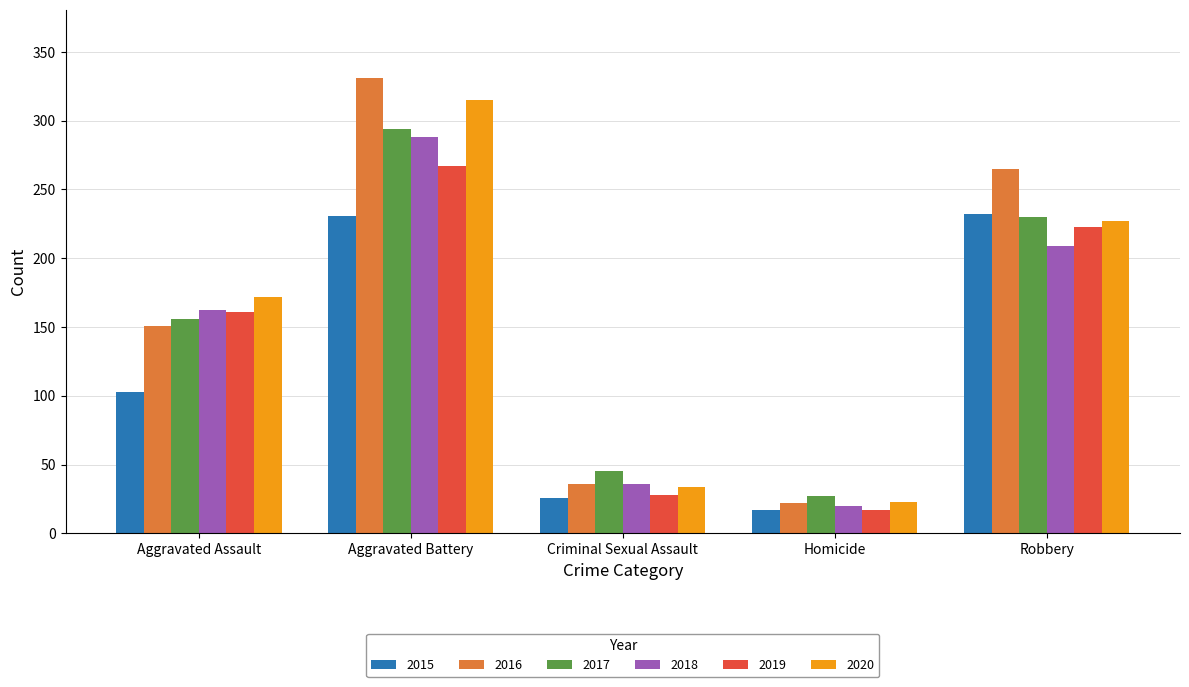

The value of 2018 at Robbery is 48. True or false?

False